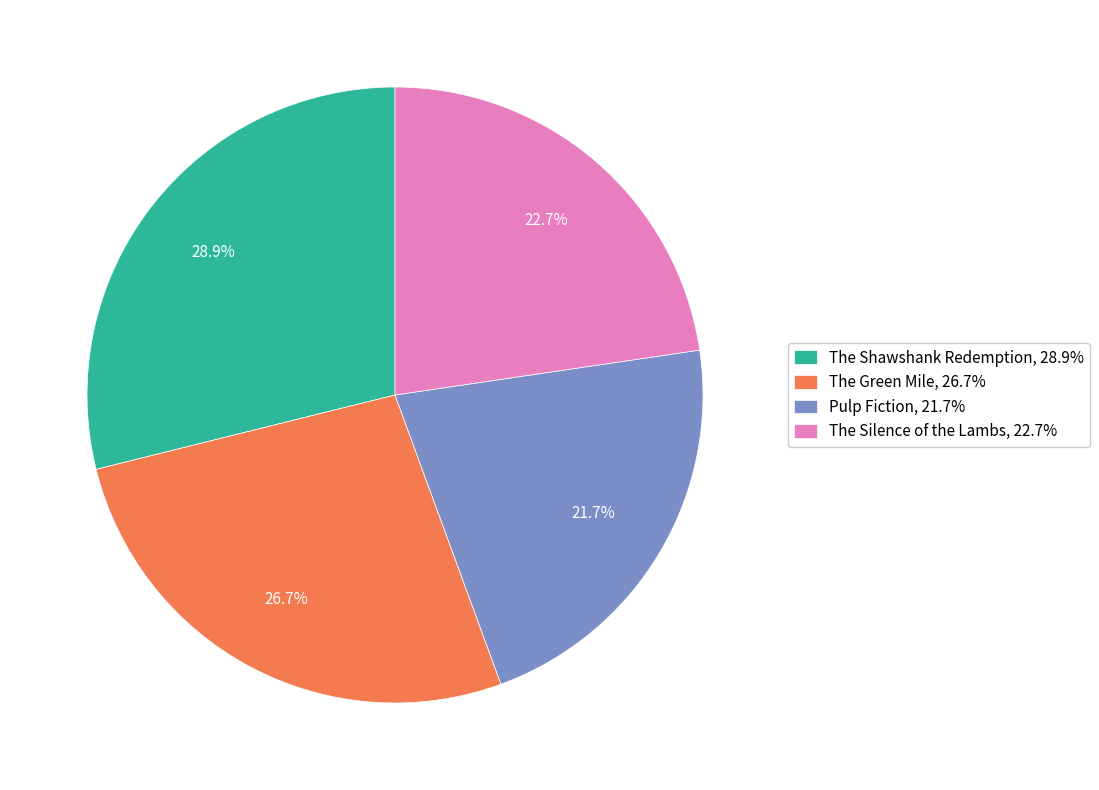

Is there any slice that represents more than half of the pie?

No